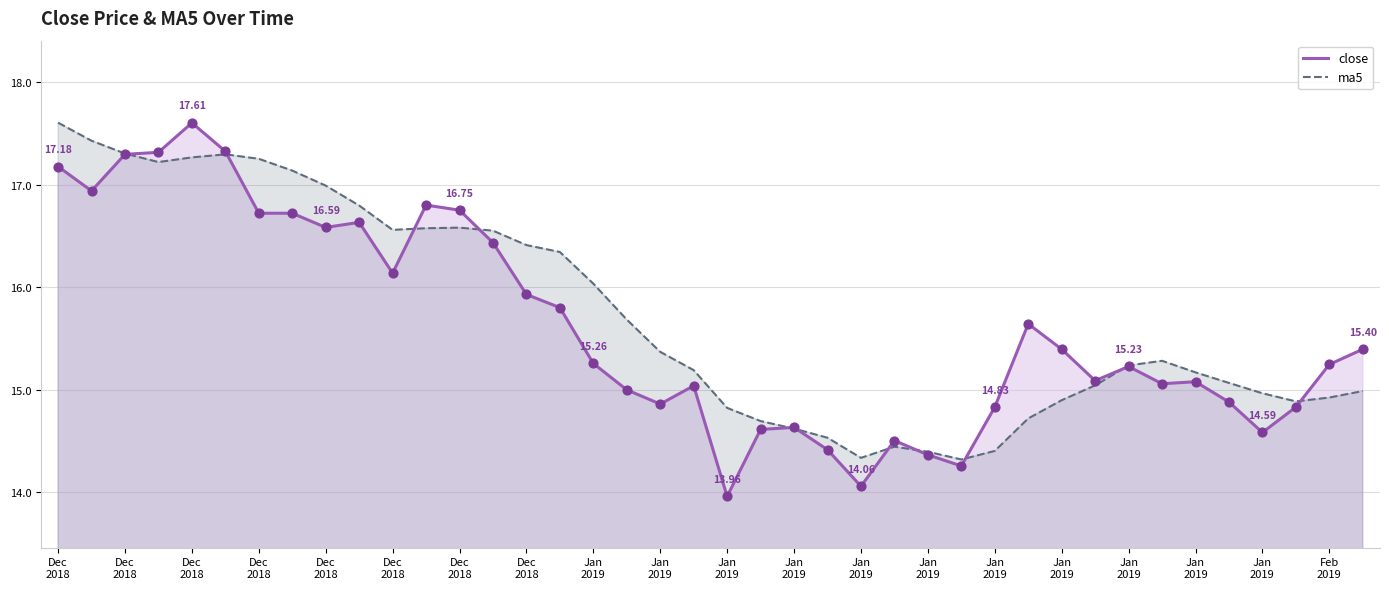

How many lines are shown in the chart?

2